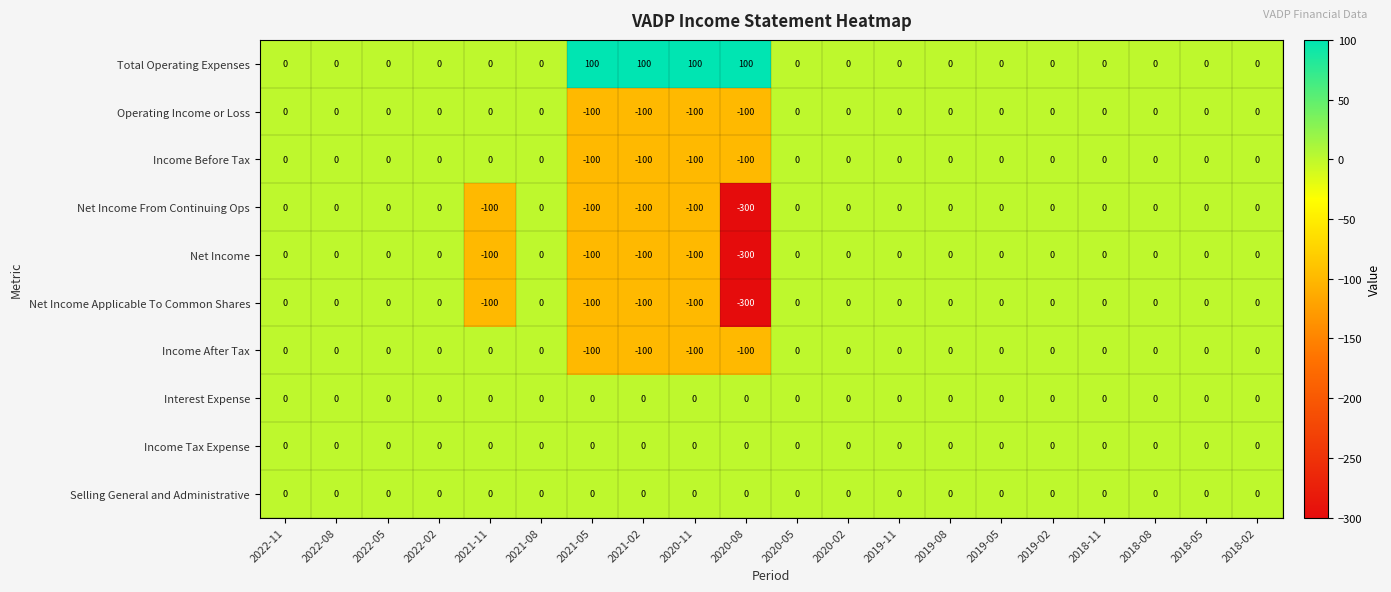

What is the greatest value displayed?

100